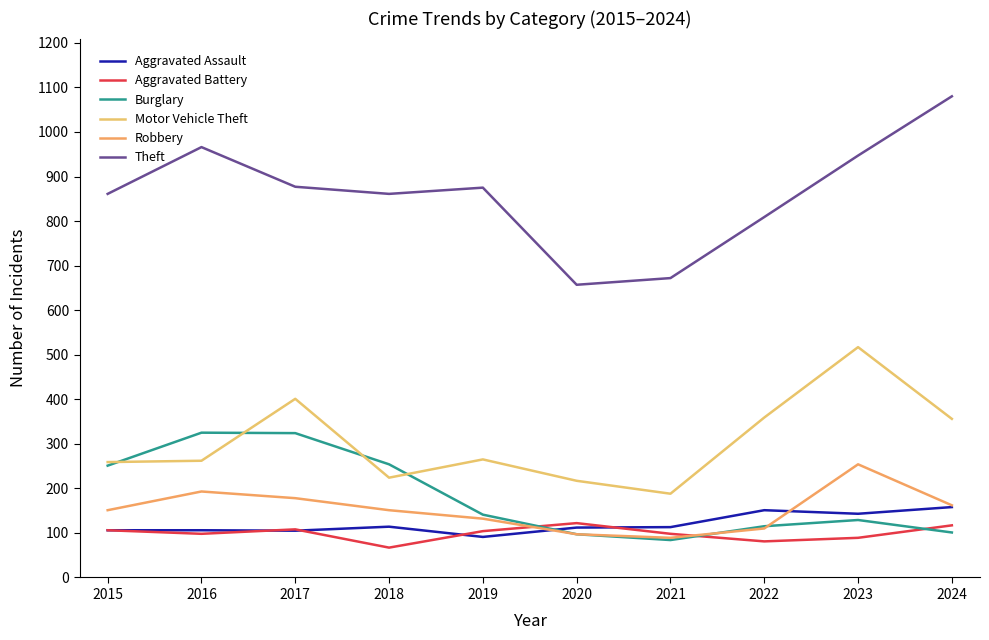

Which category has the lowest value in the Aggravated Battery series?

2018